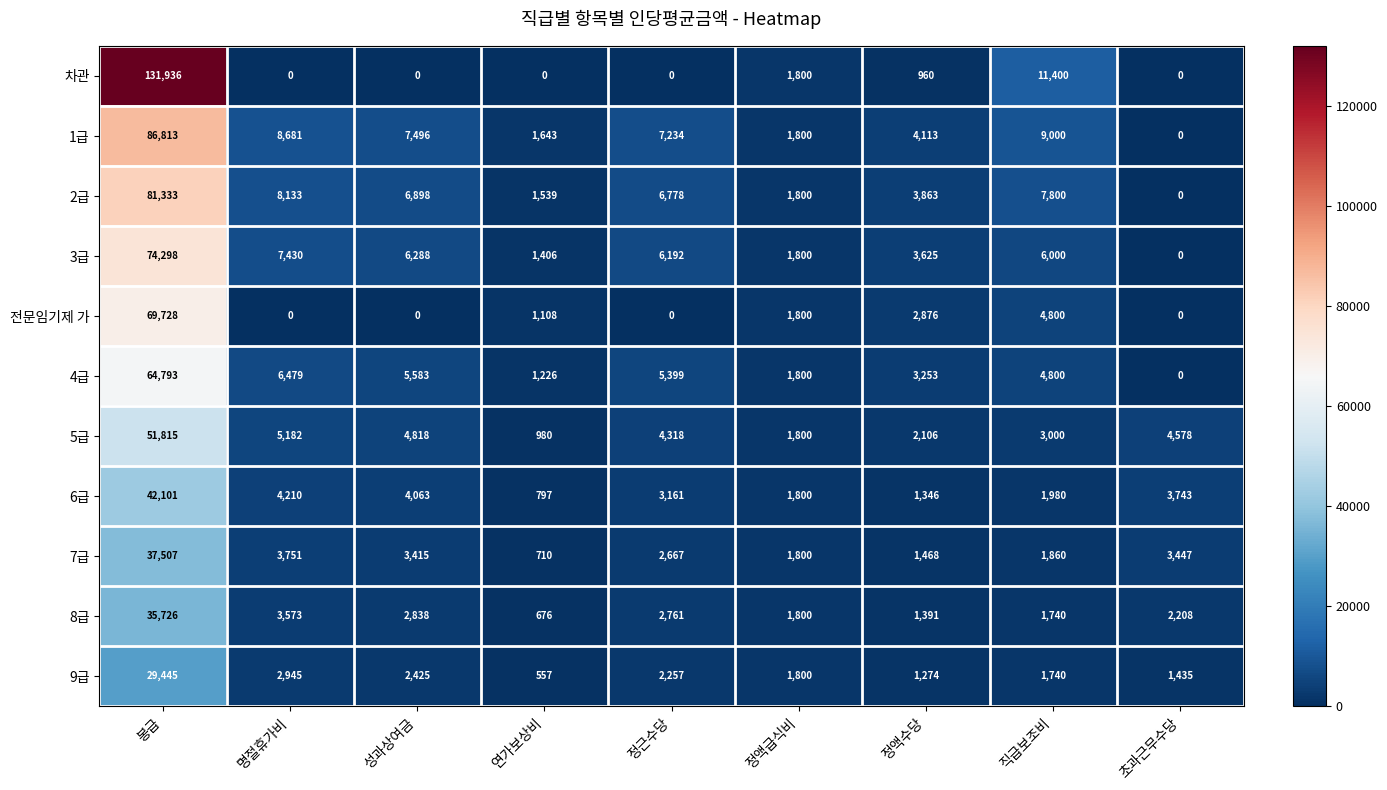

How many series are shown in this chart?

11